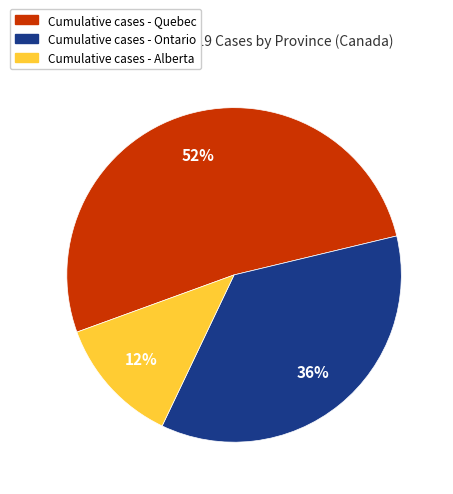

Does any single category account for the majority?

Yes